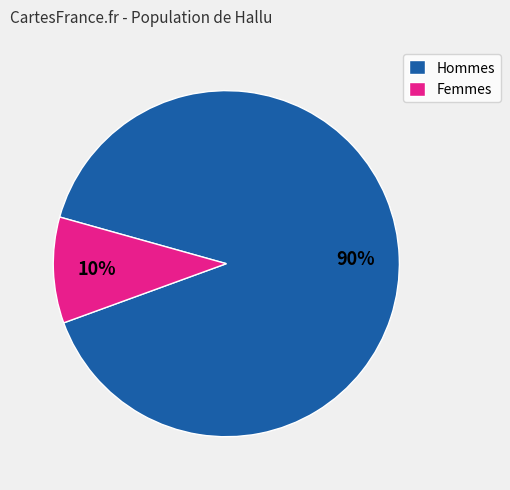

How many segments does this pie chart have?

2